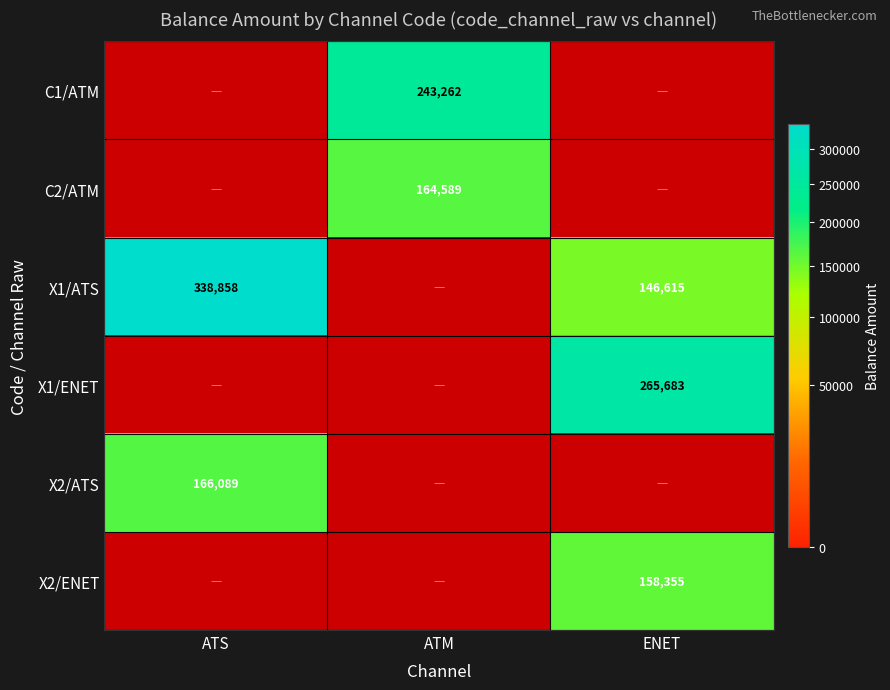

The X2/ATS series shows 166089 at ATS. True or false?

True